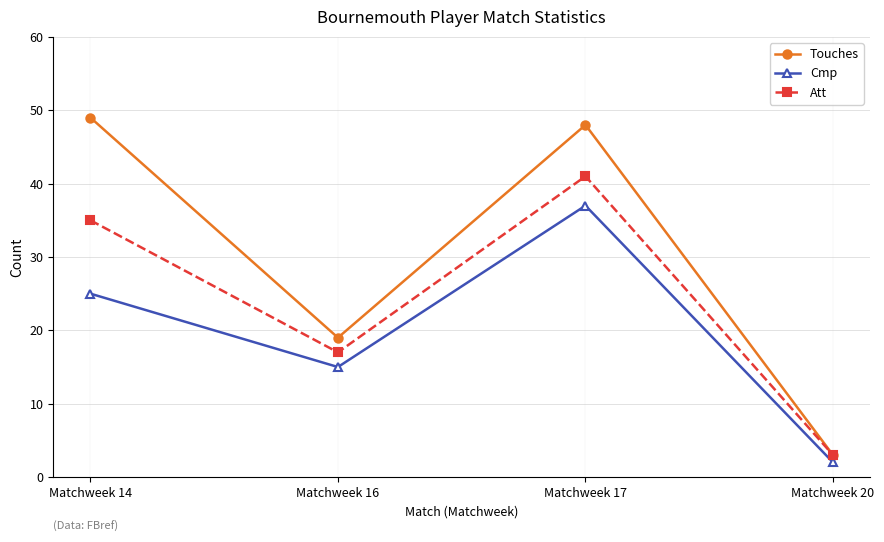

What is the difference between the Touches values at Matchweek 17 and Matchweek 16?

29